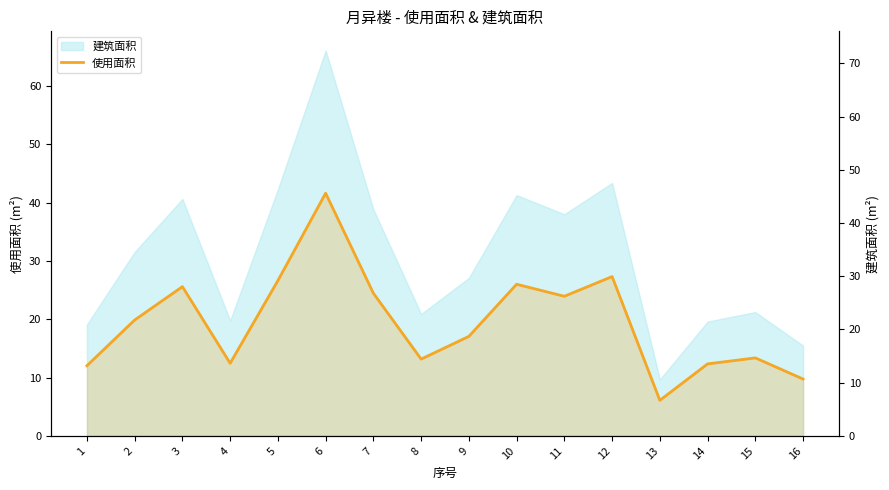

The 使用面积 series shows 6.1 at 13. True or false?

True